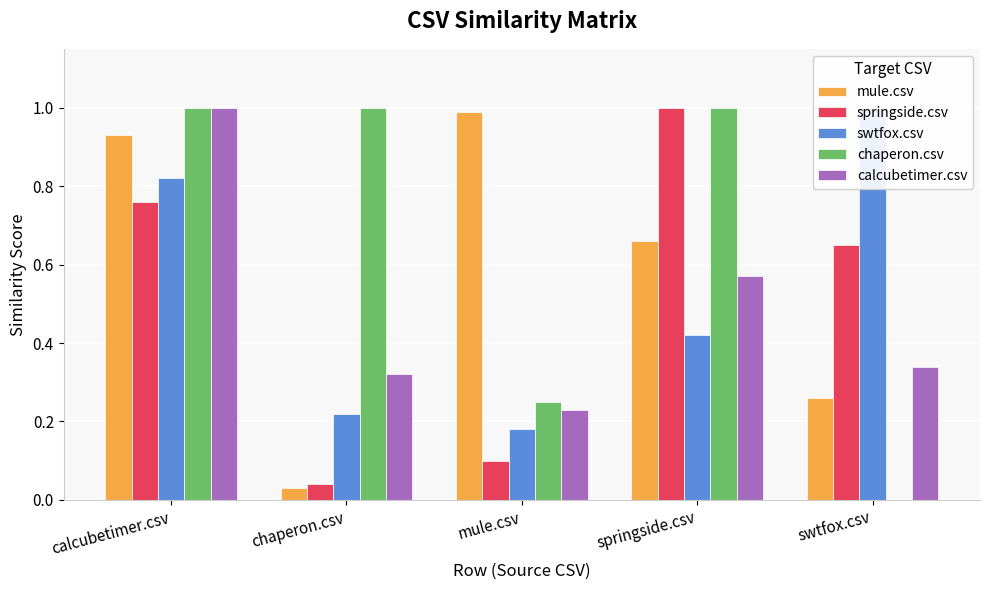

What is the difference between the second highest and minimum values in the chaperon.csv series?

1.0